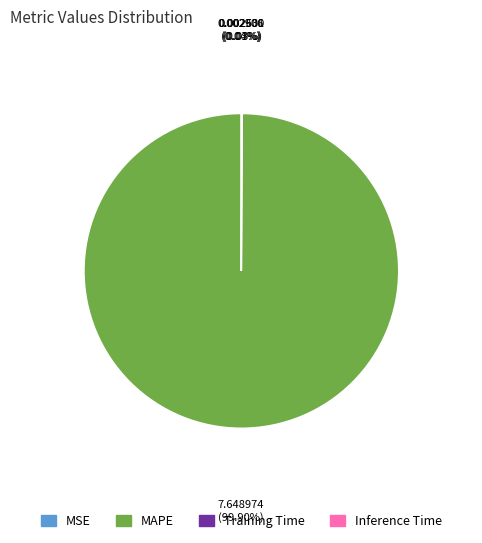

Which slice represents more than half of the pie?

MAPE